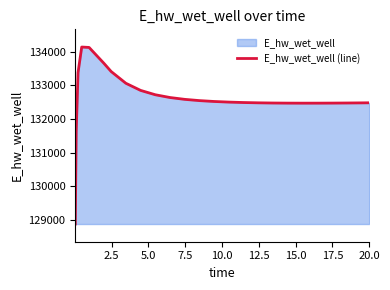

What is the difference between the maximum and minimum values?

5248.5